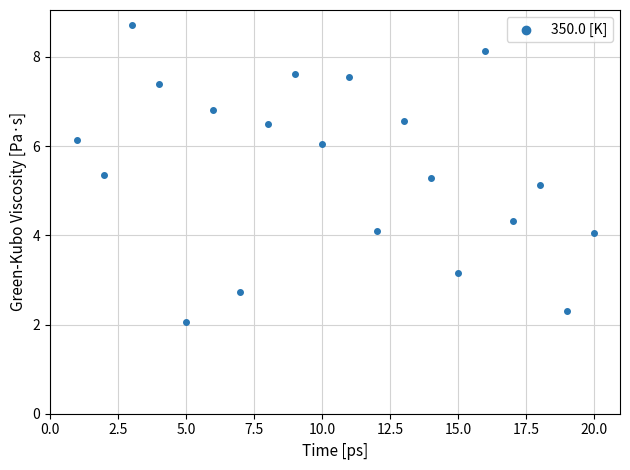

What Y value in the scatter plot is closest to 5?

5.1